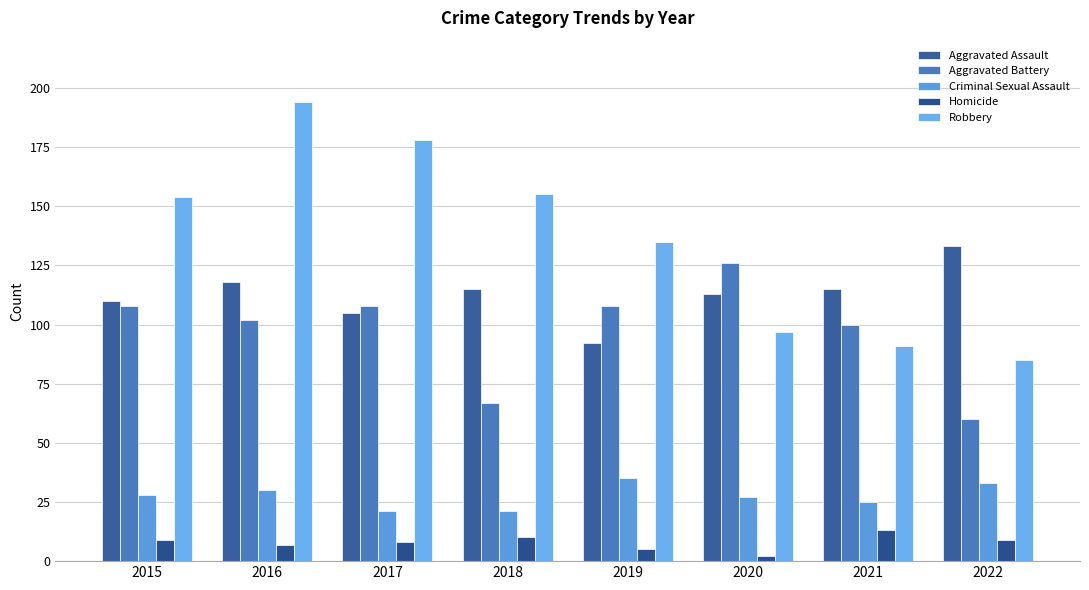

Reading left to right, list all the values displayed in this chart.

Aggravated Assault: 2015=110	2016=118	2017=105	2018=115	2019=92	2020=113	2021=115	2022=133
Aggravated Battery: 2015=108	2016=102	2017=108	2018=67	2019=108	2020=126	2021=100	2022=60
Criminal Sexual Assault: 2015=28	2016=30	2017=21	2018=21	2019=35	2020=27	2021=25	2022=33
Homicide: 2015=9	2016=7	2017=8	2018=10	2019=5	2020=2	2021=13	2022=9
Robbery: 2015=154	2016=194	2017=178	2018=155	2019=135	2020=97	2021=91	2022=85